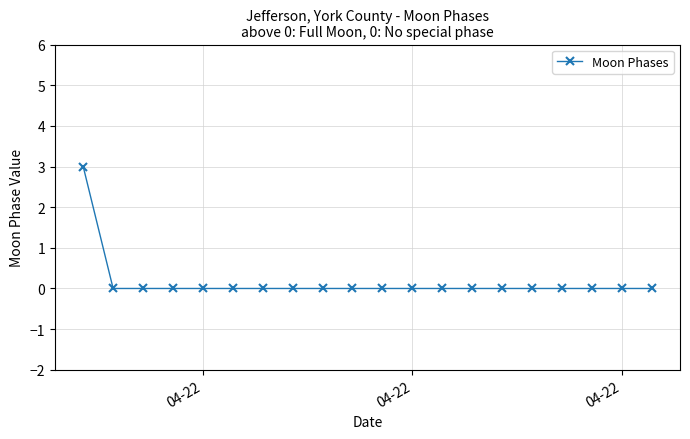

What is the difference between the maximum and minimum values?

3